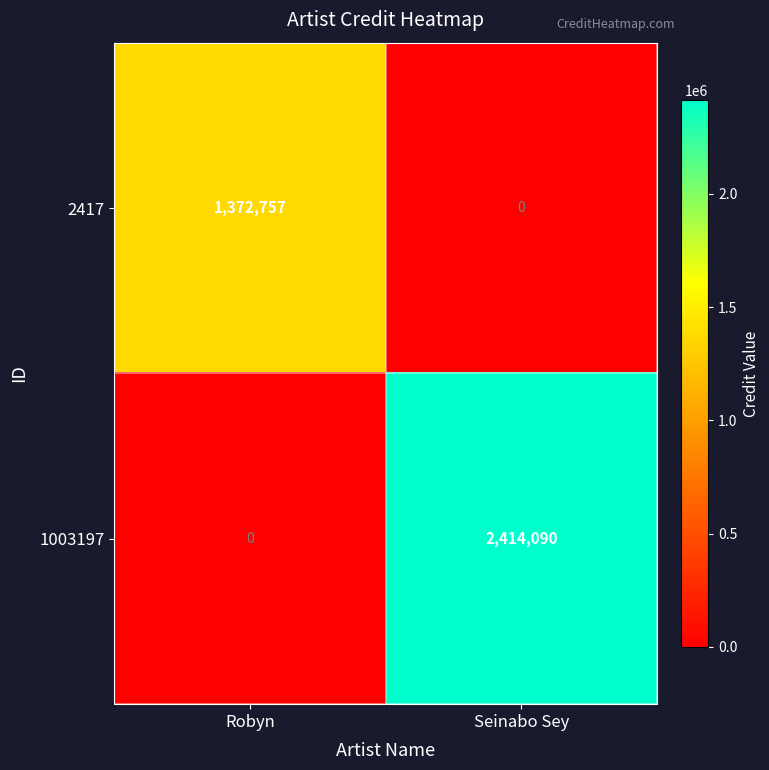

What is the difference between the highest and lowest values at Robyn?

1372757